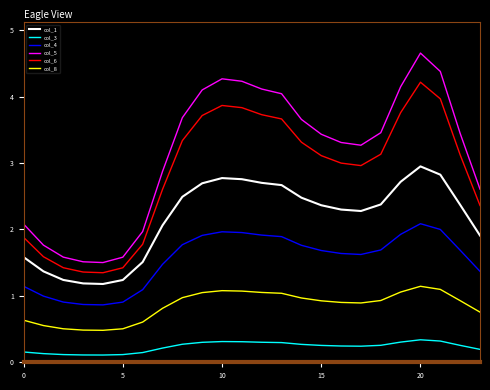

True or false: col_4 and col_8 cross at least once.

False